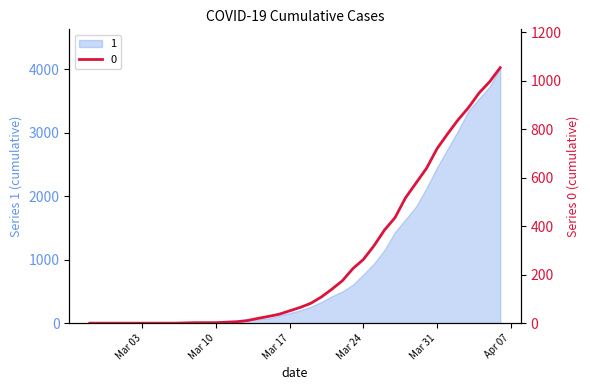

What is the label of the 24th point from the left?

2020-03-21